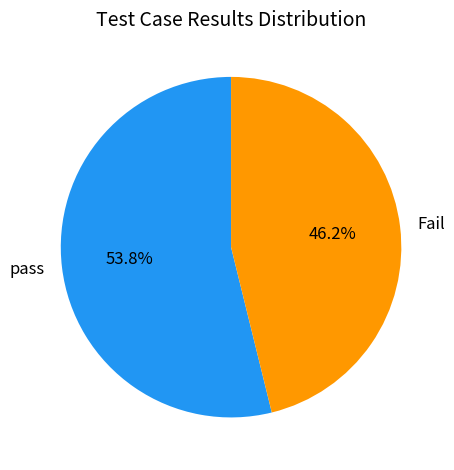

Which category has the biggest portion of the pie?

pass